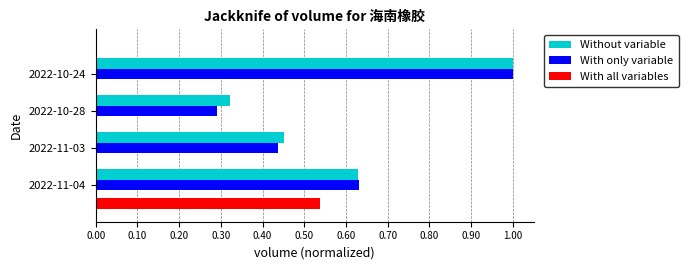

Count the With only variable values in the range 0 to 1.

4